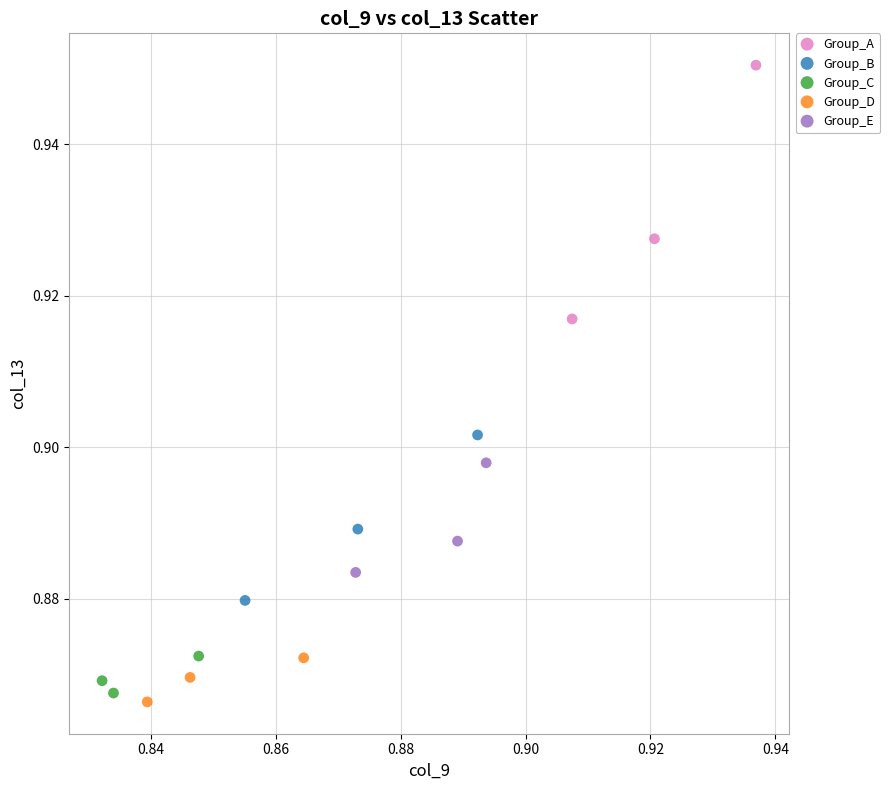

Which series reaches the maximum Y coordinate?

Group_A